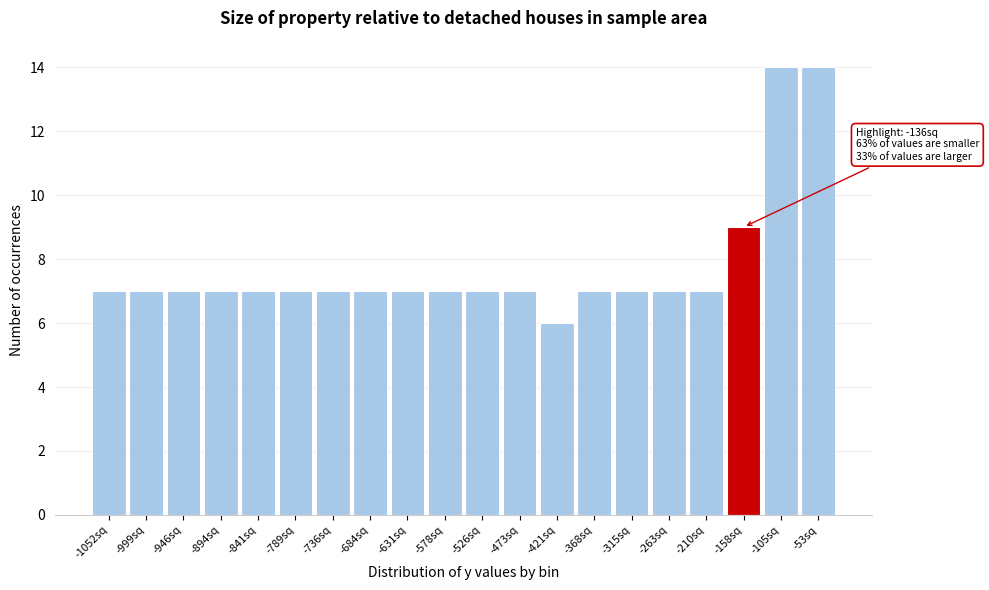

Reading left to right, list all the values displayed in this chart.

-1052sq=7	-999sq=7	-946sq=7	-894sq=7	-841sq=7	-789sq=7	-736sq=7	-684sq=7	-631sq=7	-578sq=7	-526sq=7	-473sq=7	-421sq=6	-368sq=7	-315sq=7	-263sq=7	-210sq=7	-158sq=9	-105sq=14	-53sq=14